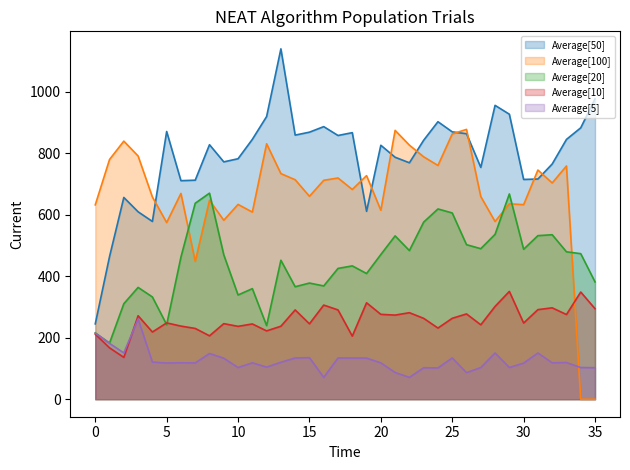

At which label does Average[5] first exceed 118?

0